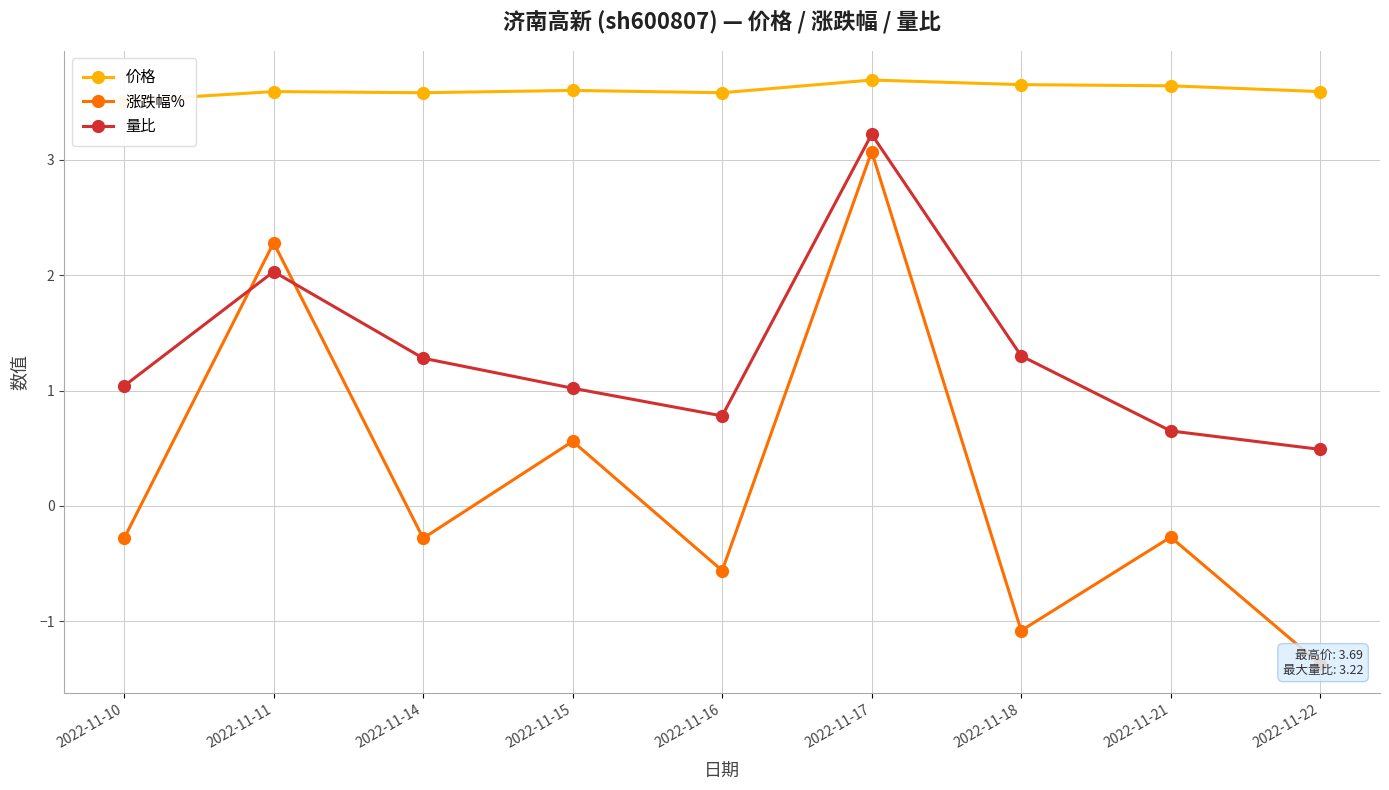

True or false: 涨跌幅% has more than 0 points higher than both neighbors.

True